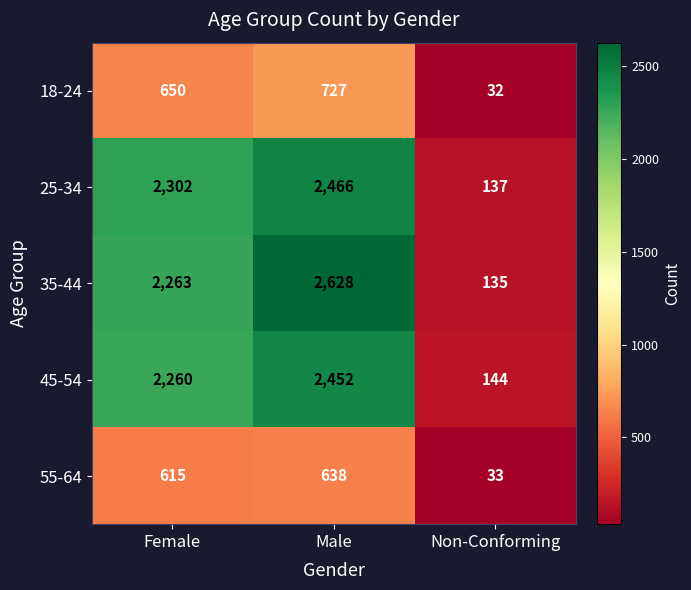

At which label does 45-54 reach its peak?

Male